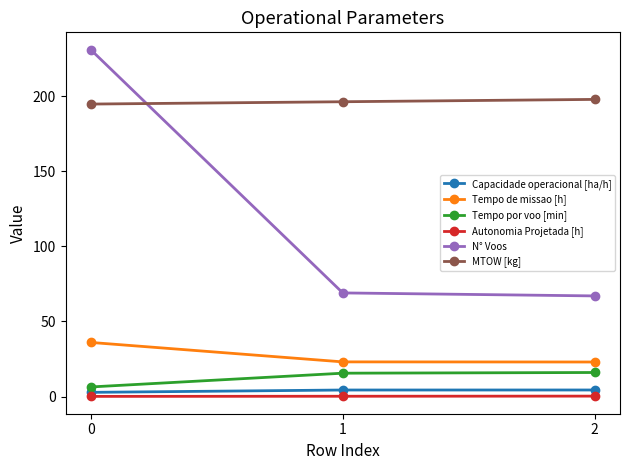

What is the maximum value shown in the chart?

231.0